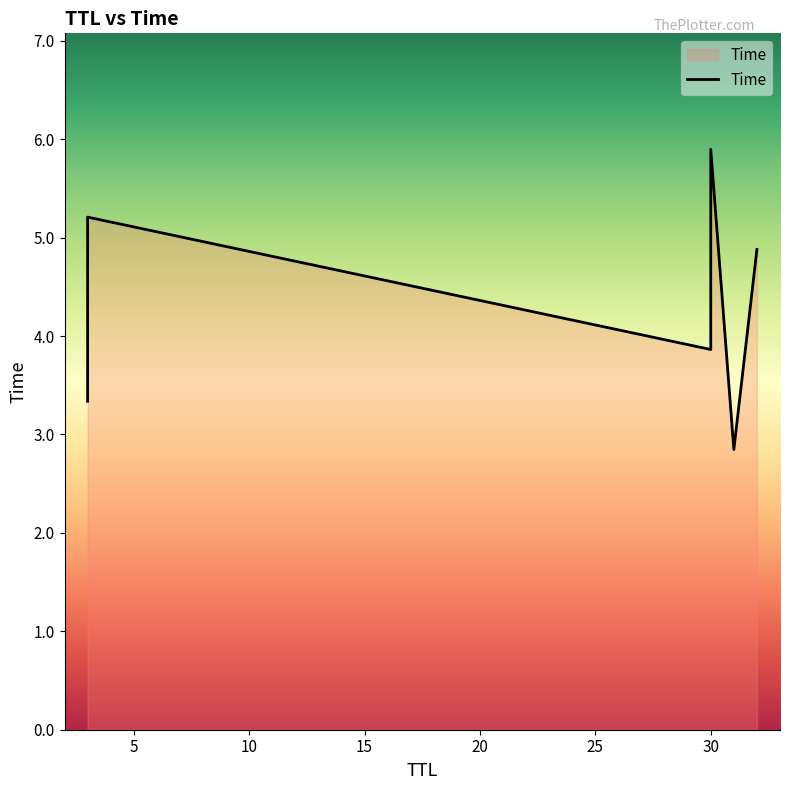

Between 3 and 31, which is larger?

3